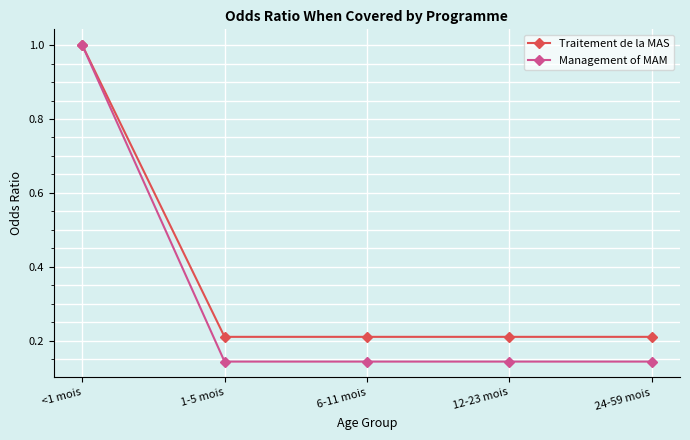

What is the greatest value displayed?

1.0